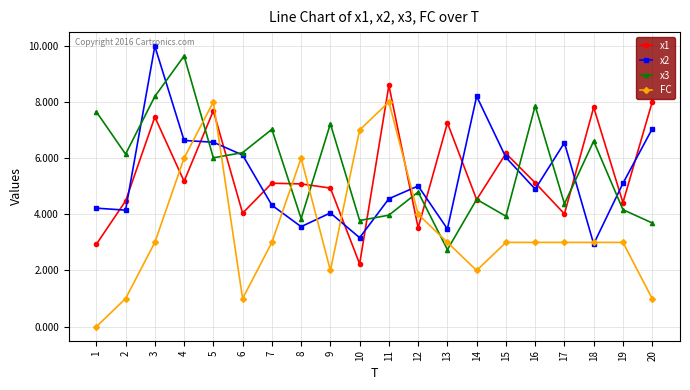

Does the chart have visible grid lines?

Yes